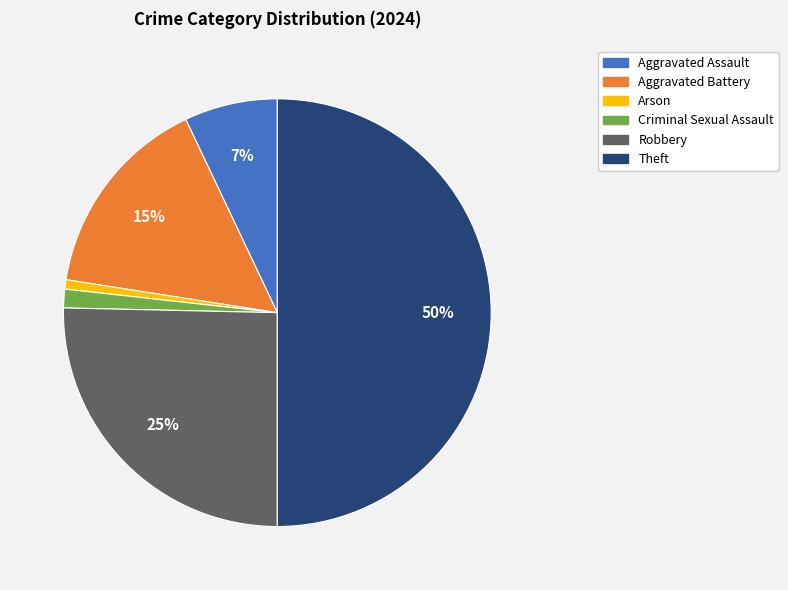

To the nearest percent, what is the difference between the largest and smallest slice percentages?

49%